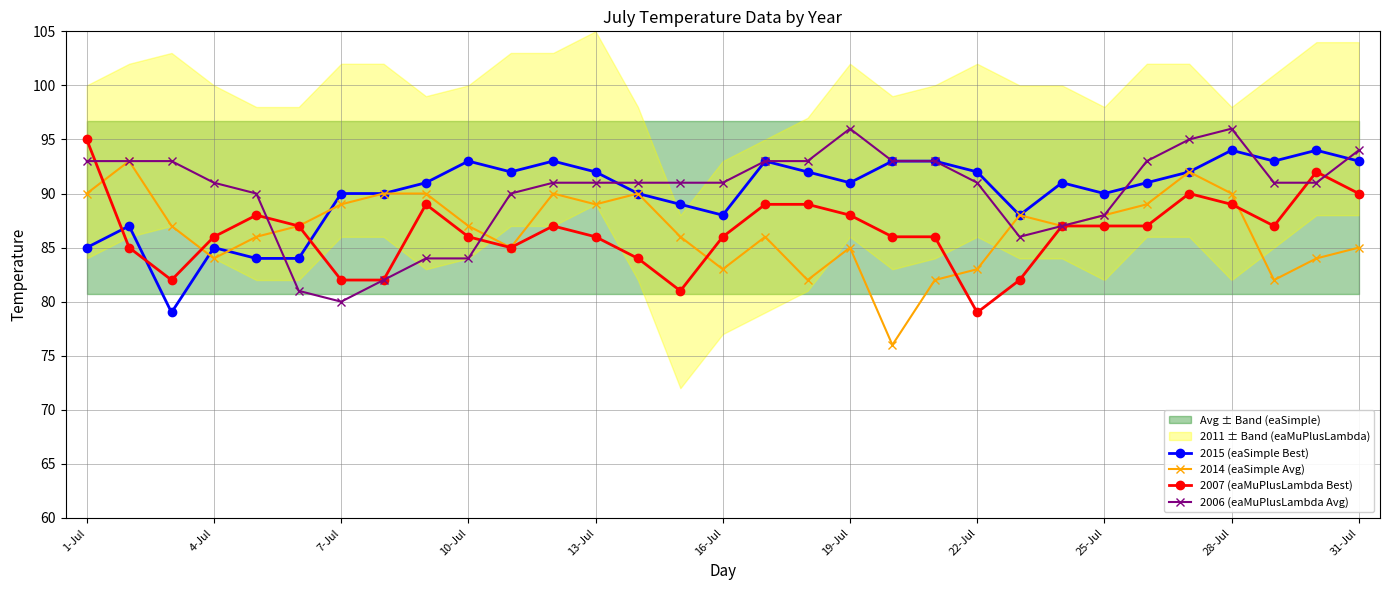

In 2015 (eaSimple Best), how many points are lower than both neighbors (excluding endpoints)?

7